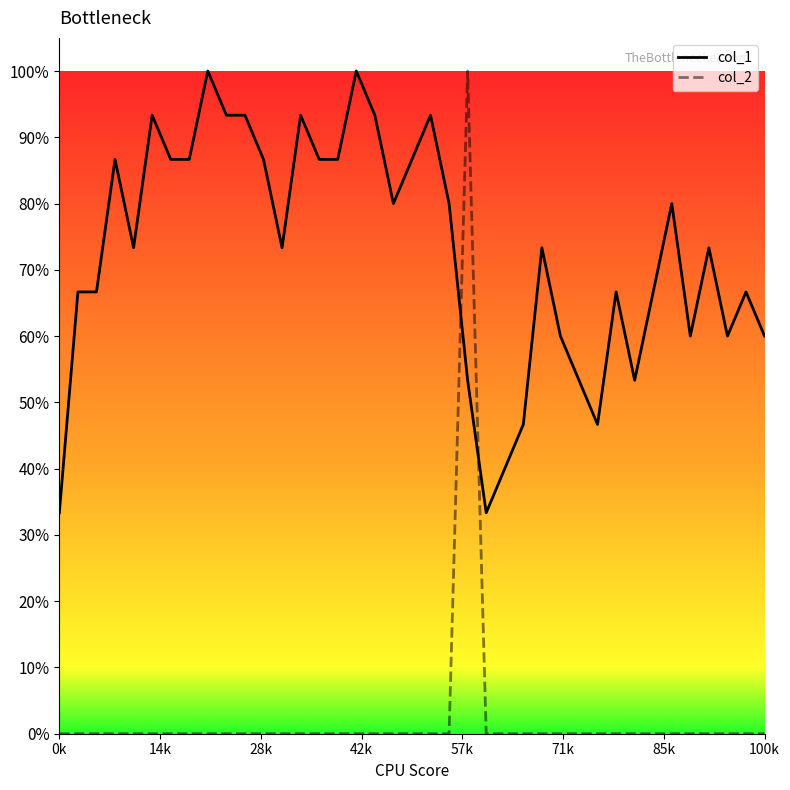

Does the chart display data point markers on the line(s)?

No